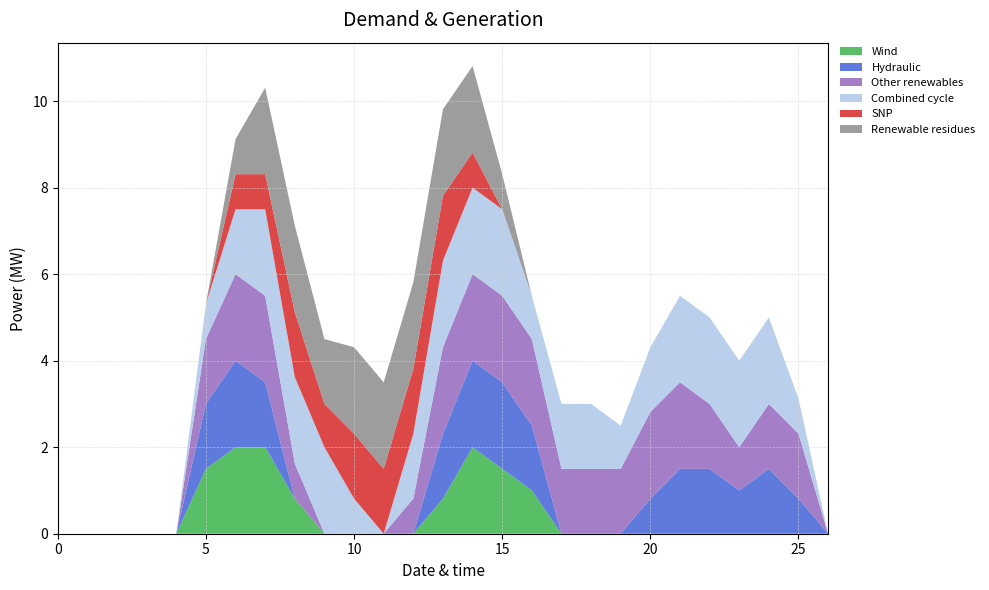

Reading left to right, extract all data points from this chart.

col_13: 0.0	0.0	0.0	0.0	0.0	1.5	2.0	2.0	0.8	0.0	0.0	0.0	0.0	0.8	2.0	1.5	1.0	0.0	0.0	0.0	0.0	0.0	0.0	0.0	0.0	0.0	0.0
col_15: 0.0	0.0	0.0	0.0	0.0	1.5	2.0	1.5	0.0	0.0	0.0	0.0	0.0	1.5	2.0	2.0	1.5	0.0	0.0	0.0	0.8	1.5	1.5	1.0	1.5	0.8	0.0
col_16: 0.0	0.0	0.0	0.0	0.0	1.5	2.0	2.0	0.8	0.0	0.0	0.0	0.8	2.0	2.0	2.0	2.0	1.5	1.5	1.5	2.0	2.0	1.5	1.0	1.5	1.5	0.0
col_18: 0.0	0.0	0.0	0.0	0.0	0.8	1.5	2.0	2.0	2.0	0.8	0.0	1.5	2.0	2.0	2.0	1.0	1.5	1.5	1.0	1.5	2.0	2.0	2.0	2.0	0.8	0.0
col_9: 0.0	0.0	0.0	0.0	0.0	0.0	0.8	0.8	1.5	1.0	1.5	1.5	1.5	1.5	0.8	0.0	0.0	0.0	0.0	0.0	0.0	0.0	0.0	0.0	0.0	0.0	0.0
col_10: 0.0	0.0	0.0	0.0	0.0	0.0	0.8	2.0	2.0	1.5	2.0	2.0	2.0	2.0	2.0	0.8	0.0	0.0	0.0	0.0	0.0	0.0	0.0	0.0	0.0	0.0	0.0